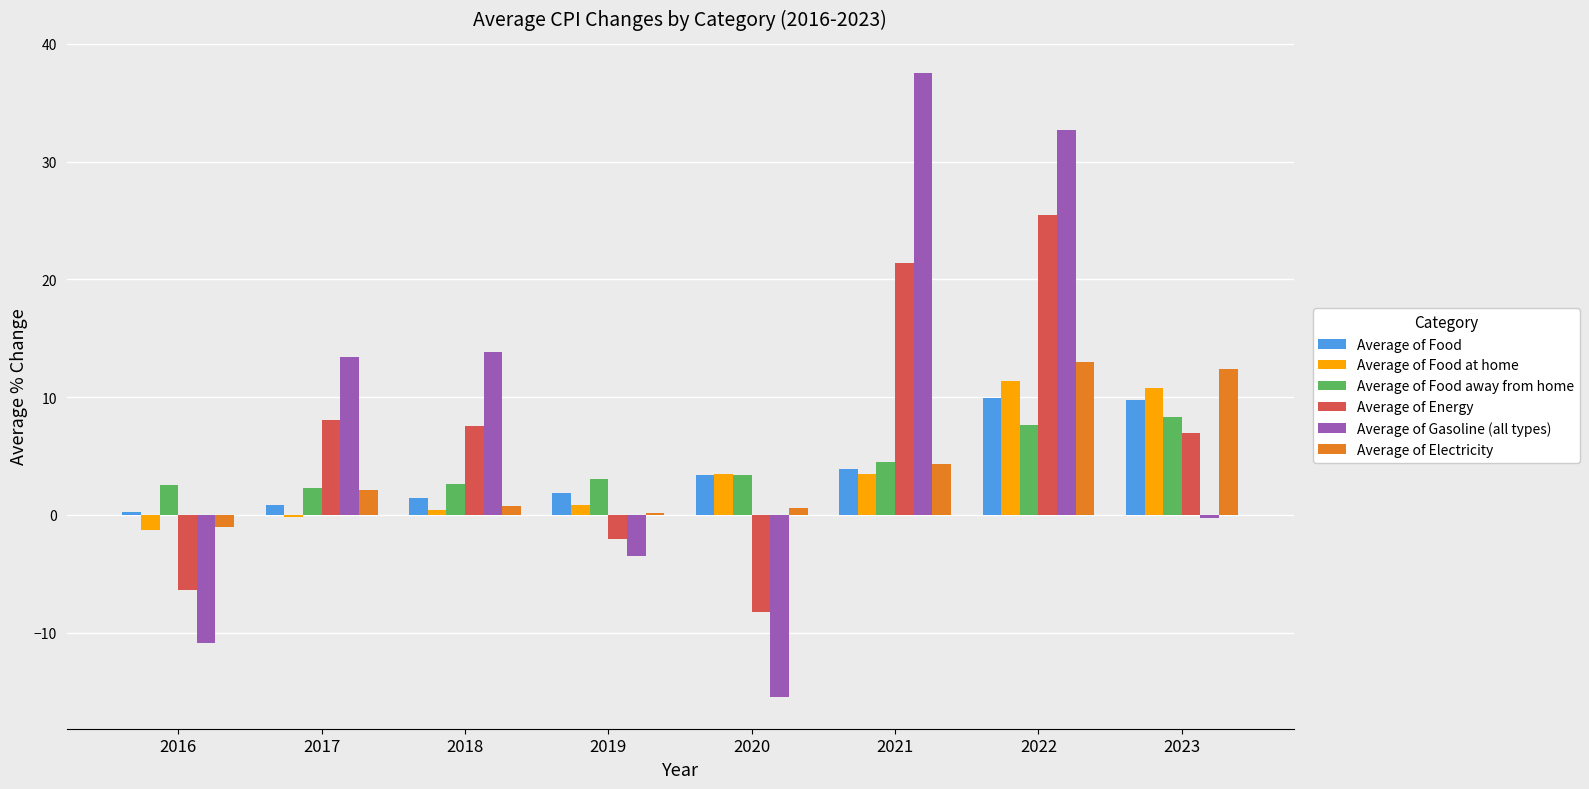

How many negative values does the Average of Gasoline (all types) series have?

4